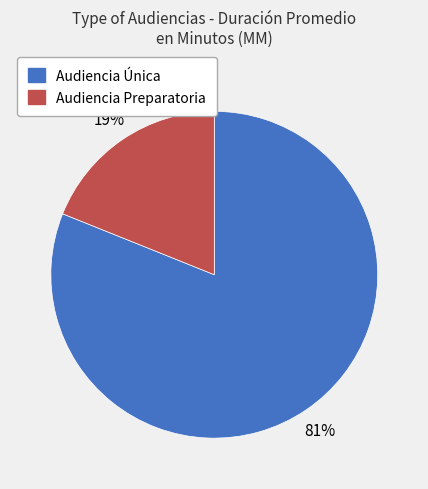

Approximately how many times larger is the value at Audiencia Única compared to Audiencia Preparatoria?

4.3